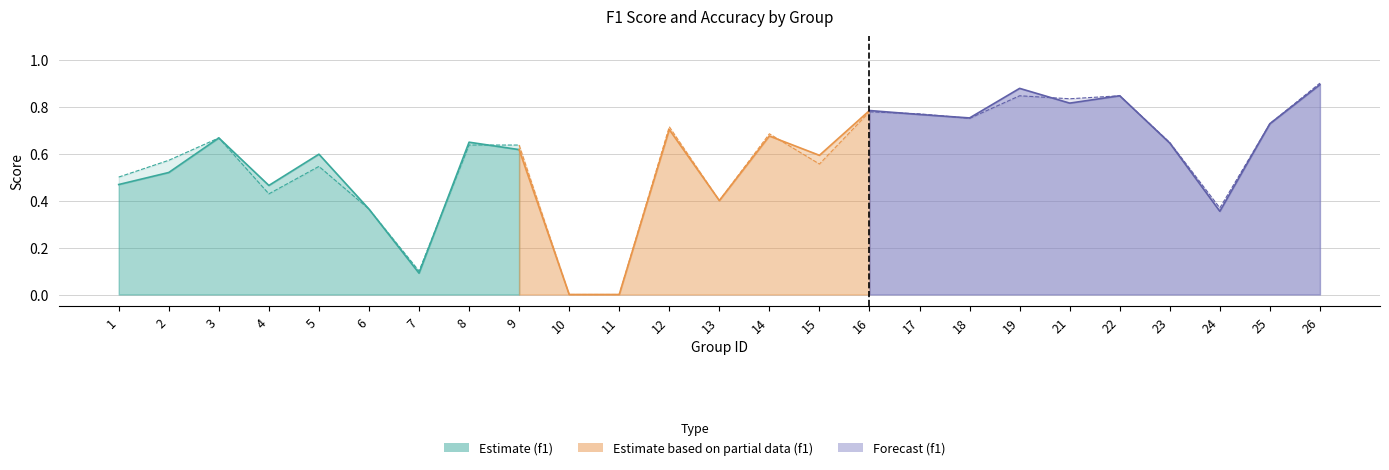

The accuracy series shows 0.4 at 23. True or false?

False